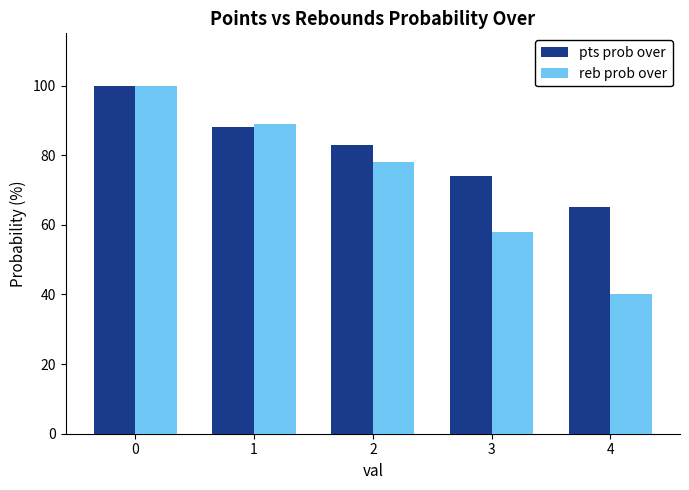

What is the greatest value displayed?

100